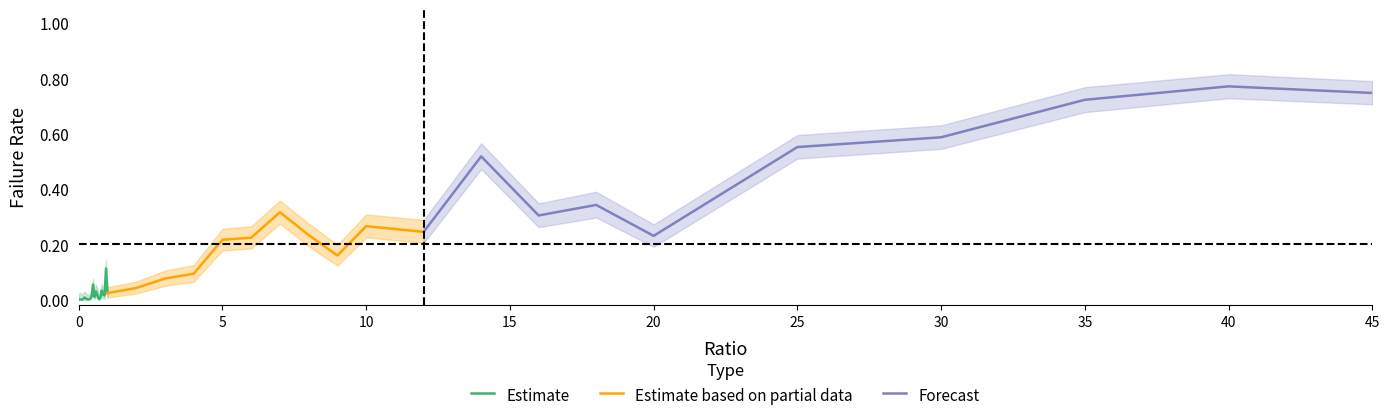

Reading left to right, transcribe all the data shown in this chart.

failRate: 0.0=0.0	0.05=0.0	0.1=0.0	0.15=0.0	0.2=0.0	0.25=0.0	0.3=0.0	0.35=0.0	0.4=0.0	0.45=0.0	0.5=0.1	0.55=0.0	0.6=0.0	0.65=0.0	0.7=0.0	0.75=0.0	0.8=0.0	0.85=0.0	0.9=0.0	0.95=0.1	1.0=0.0	2.0=0.0	3.0=0.1	4.0=0.1	5.0=0.2	6.0=0.2	7.0=0.3	8.0=0.2	9.0=0.2	10.0=0.3	12.0=0.2	14.0=0.5	16.0=0.3	18.0=0.3	20.0=0.2	25.0=0.6	30.0=0.6	35.0=0.7	40.0=0.8	45.0=0.7
failRate_upper: 0.0=0.0	0.05=0.0	0.1=0.0	0.15=0.0	0.2=0.0	0.25=0.0	0.3=0.0	0.35=0.0	0.4=0.0	0.45=0.0	0.5=0.1	0.55=0.0	0.6=0.1	0.65=0.0	0.7=0.0	0.75=0.0	0.8=0.1	0.85=0.0	0.9=0.0	0.95=0.1	1.0=0.0	2.0=0.1	3.0=0.1	4.0=0.1	5.0=0.3	6.0=0.3	7.0=0.4	8.0=0.3	9.0=0.2	10.0=0.3	12.0=0.3	14.0=0.6	16.0=0.3	18.0=0.4	20.0=0.3	25.0=0.6	30.0=0.6	35.0=0.8	40.0=0.8	45.0=0.8
failRate_lower: 0.0=0.0	0.05=0.0	0.1=0.0	0.15=0.0	0.2=0.0	0.25=0.0	0.3=0.0	0.35=0.0	0.4=0.0	0.45=0.0	0.5=0.0	0.55=0.0	0.6=0.0	0.65=0.0	0.7=0.0	0.75=0.0	0.8=0.0	0.85=0.0	0.9=0.0	0.95=0.1	1.0=0.0	2.0=0.0	3.0=0.1	4.0=0.1	5.0=0.2	6.0=0.2	7.0=0.3	8.0=0.2	9.0=0.1	10.0=0.2	12.0=0.2	14.0=0.5	16.0=0.3	18.0=0.3	20.0=0.2	25.0=0.5	30.0=0.5	35.0=0.7	40.0=0.7	45.0=0.7